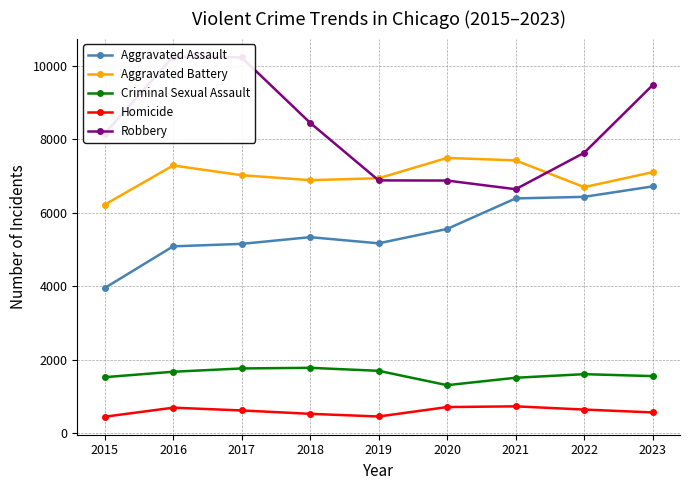

Rank the series by their maximum value, from lowest to highest.

Homicide, Criminal Sexual Assault, Aggravated Assault, Aggravated Battery, Robbery